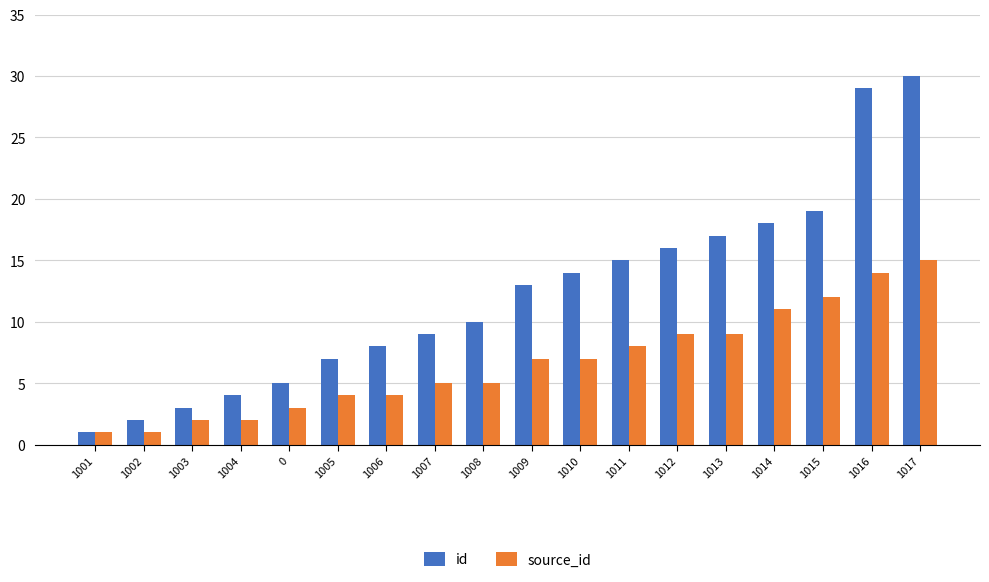

True or false: source_id has a value of 1 at 0.

False